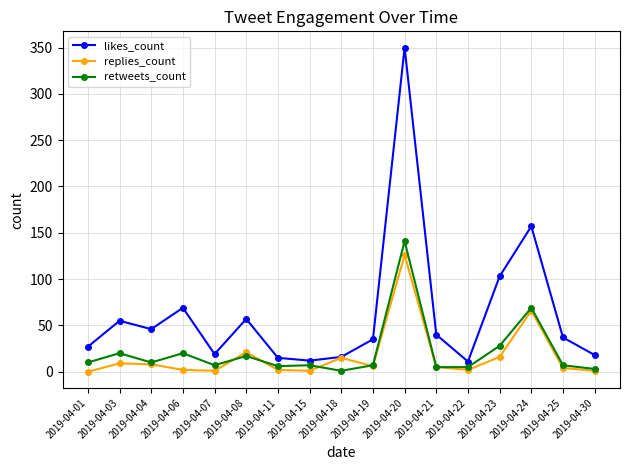

At which category does the chart reach its peak across all series?

2019-04-20